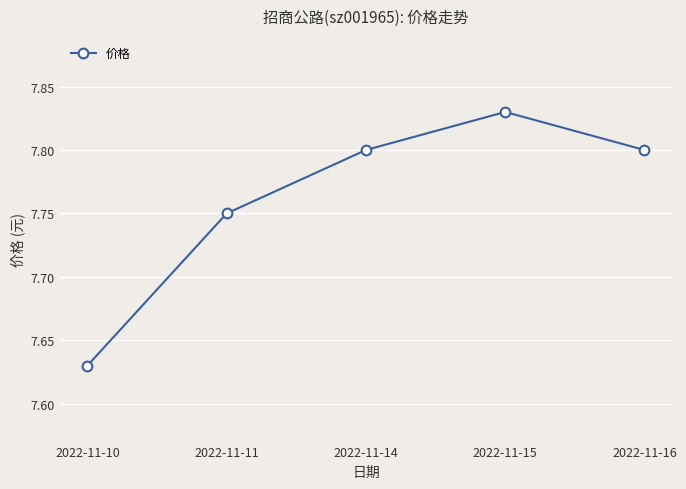

Count the values in the range 7 to 8.

5